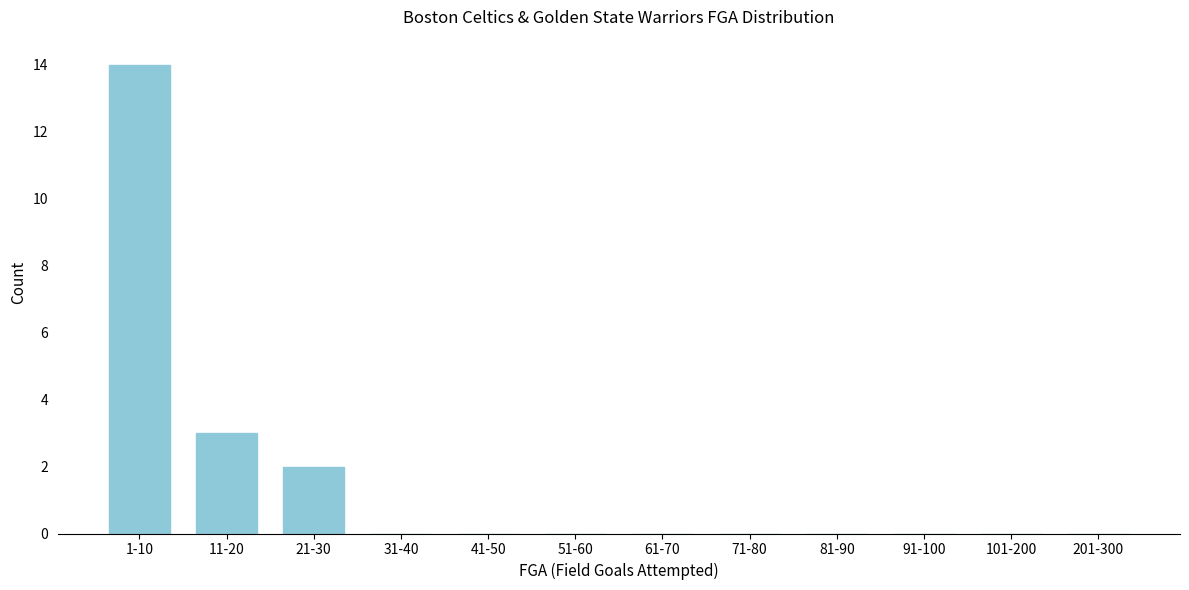

Reading right to left, extract all data points from this chart.

201-300=0	101-200=0	91-100=0	81-90=0	71-80=0	61-70=0	51-60=0	41-50=0	31-40=0	21-30=2	11-20=3	1-10=14